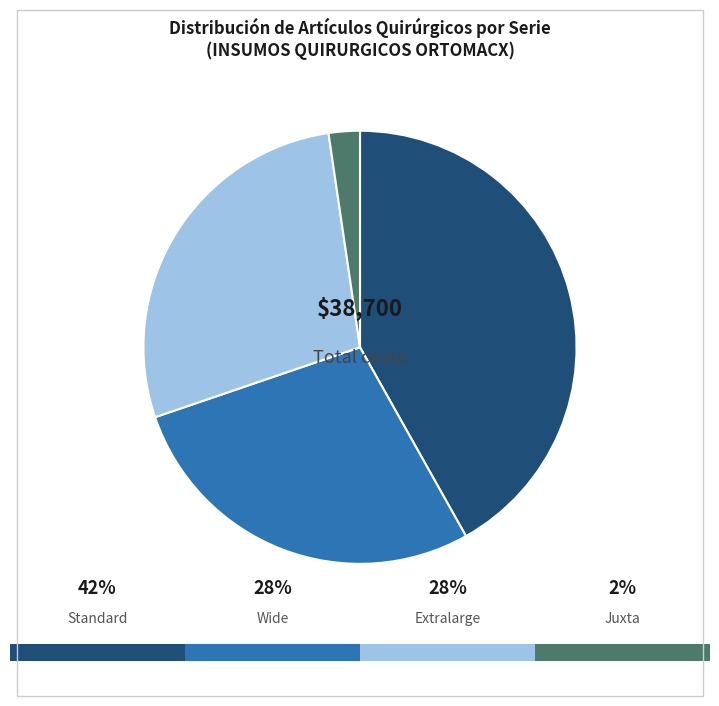

Is there a majority slice in this chart?

No